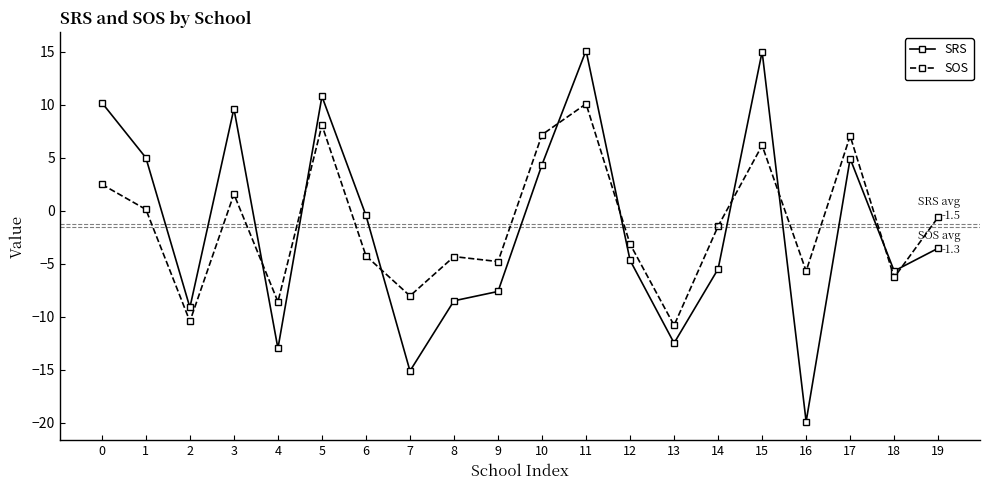

What is the difference between the highest and lowest values at 12?

1.5